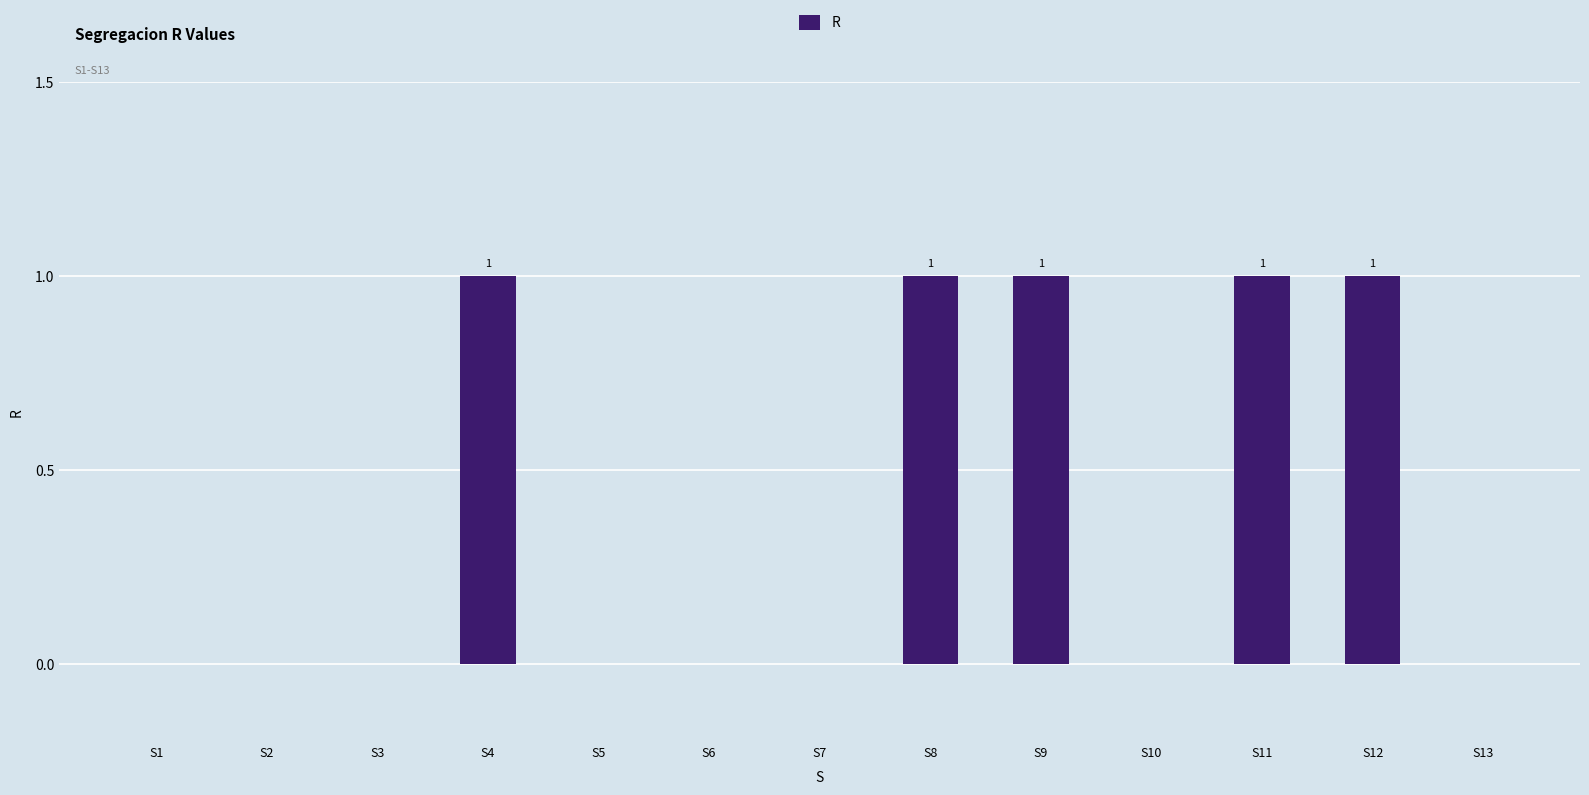

What is the sum of all values?

5